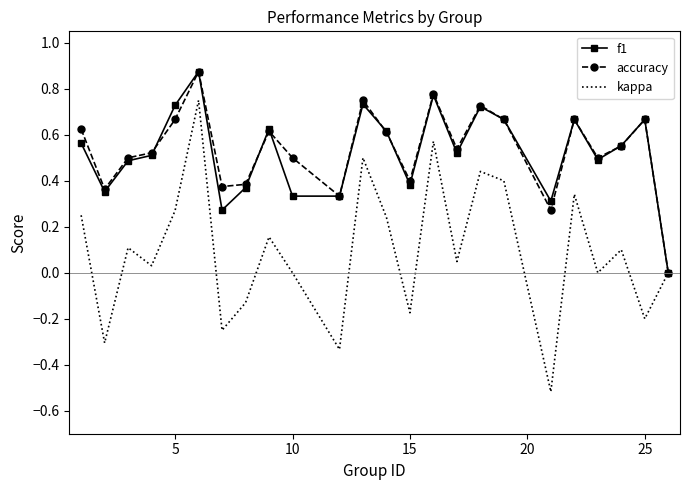

True or false: accuracy has more than 1 interior local peaks.

True